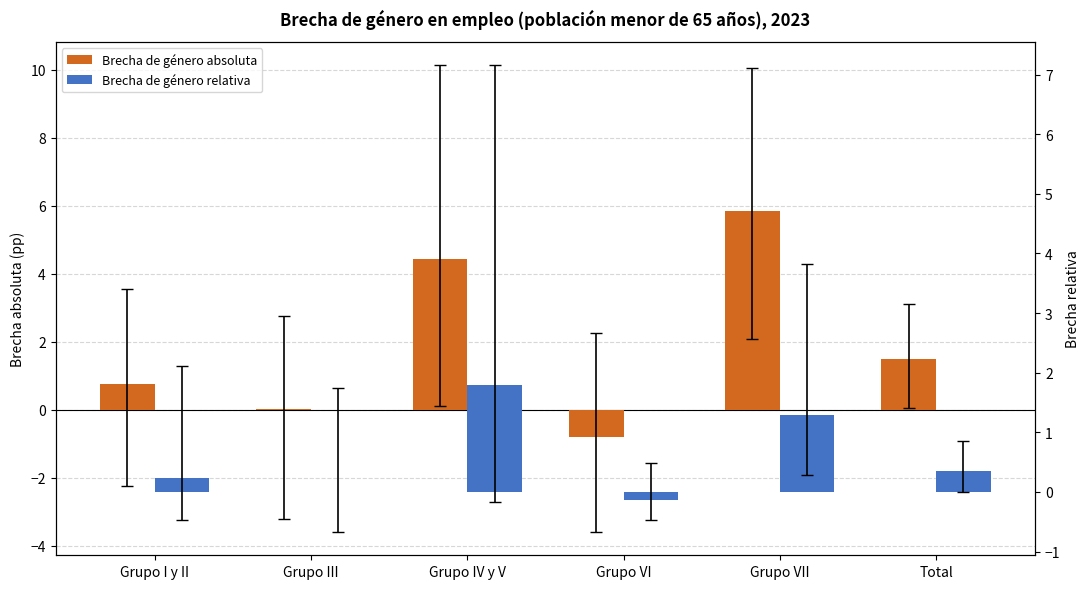

The Brecha de género relativa series shows 1.8 at Grupo IV y V. True or false?

True